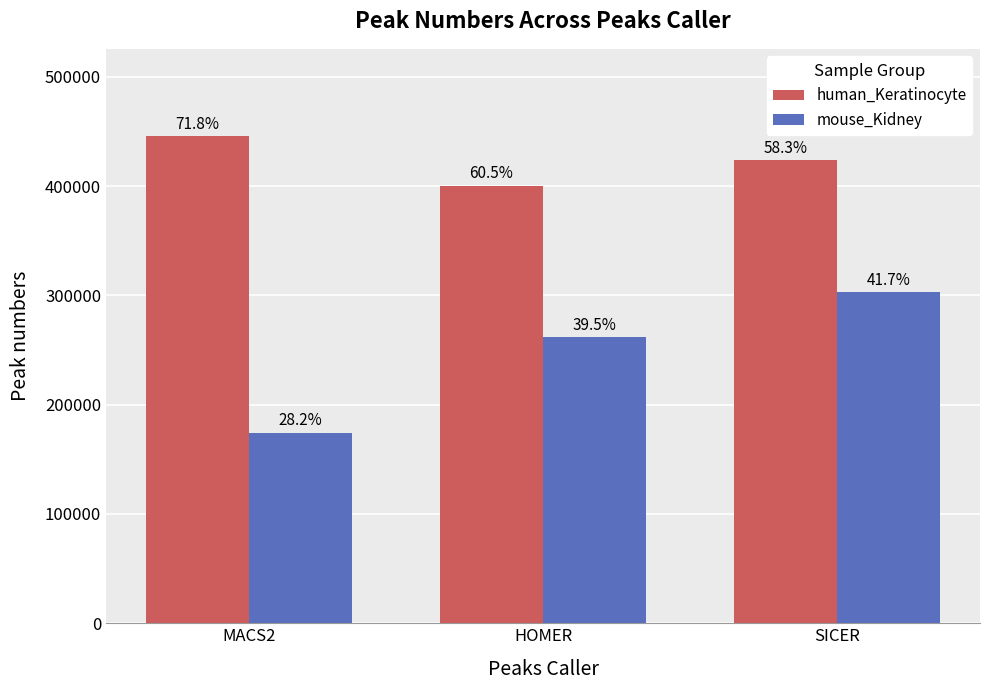

What is the sum of the human_Keratinocyte values at HOMER and MACS2?

845939